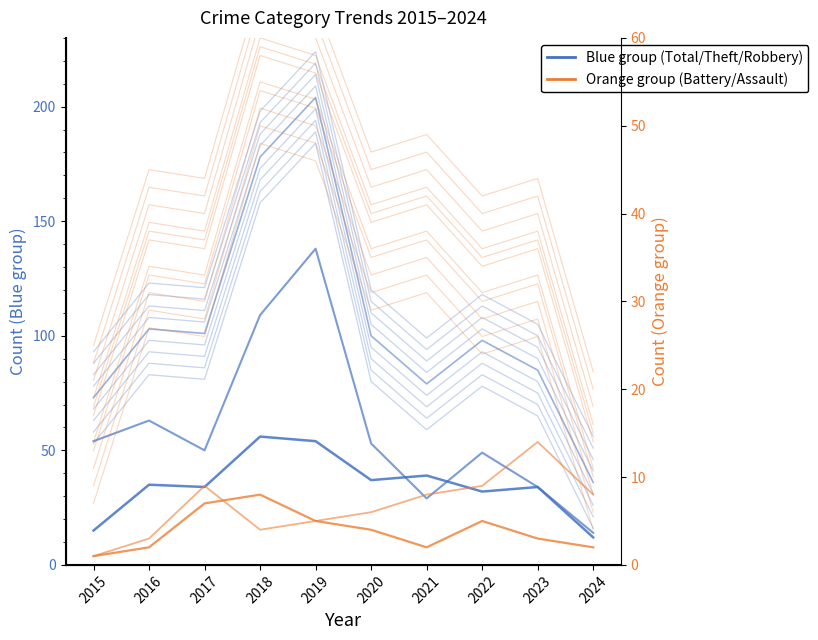

How many interior local valleys does the Blue group series have?

2